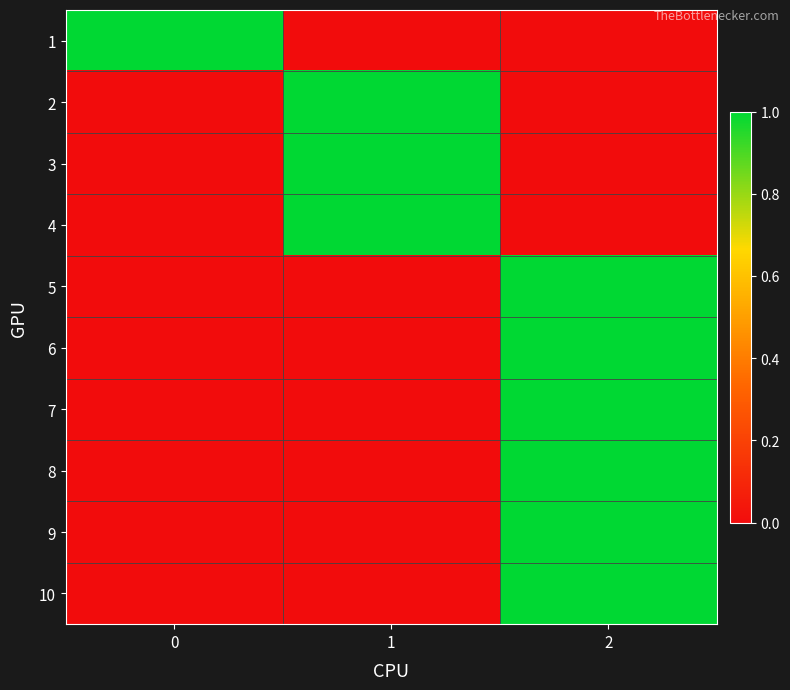

What is the total value across all series at 2?

6